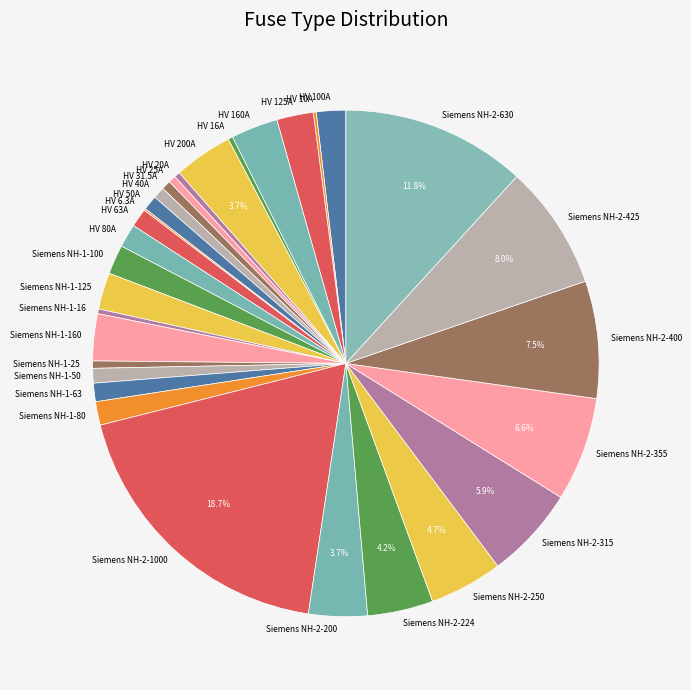

Is the sum of HV 63A and Siemens NH-2-200 greater than half?

No